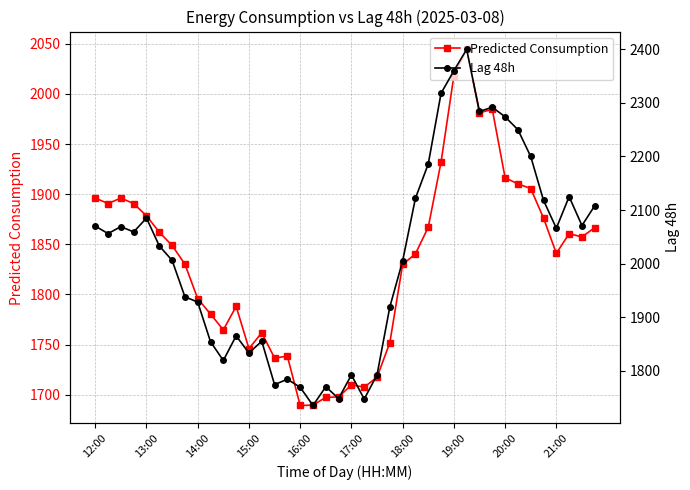

True or false: Predicted Consumption has more than 0 interior local peaks.

True